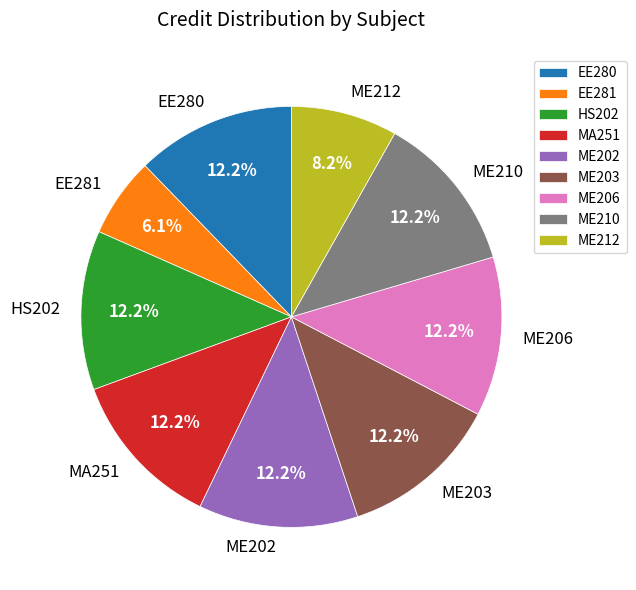

Which slice is the smallest?

EE281